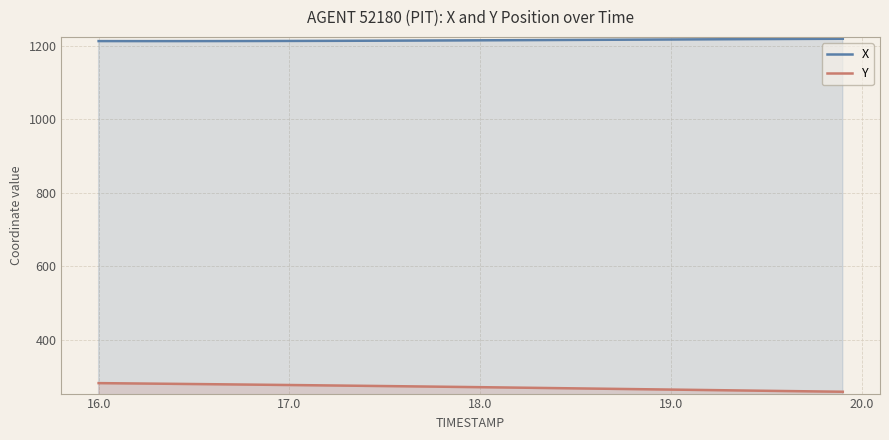

Reading right to left, extract all data points from this chart.

X: 1218.6	1218.3	1218.1	1217.9	1217.7	1217.5	1217.2	1217.0	1216.8	1216.5	1216.3	1216.1	1215.8	1215.6	1215.4	1215.1	1214.9	1214.7	1214.5	1214.3	1214.0	1213.8	1213.7	1213.5	1213.3	1213.1	1213.0	1212.8	1212.7	1212.6	1212.5	1212.4	1212.3	1212.2	1212.2	1212.1	1212.1	1212.1	1212.2	1212.2
Y: 259.7	260.3	260.9	261.6	262.2	262.9	263.5	264.2	264.9	265.5	266.2	266.8	267.5	268.2	268.8	269.5	270.1	270.8	271.4	272.1	272.7	273.3	273.9	274.5	275.1	275.7	276.2	276.8	277.4	277.9	278.5	279.0	279.5	280.1	280.6	281.1	281.6	282.1	282.6	283.1